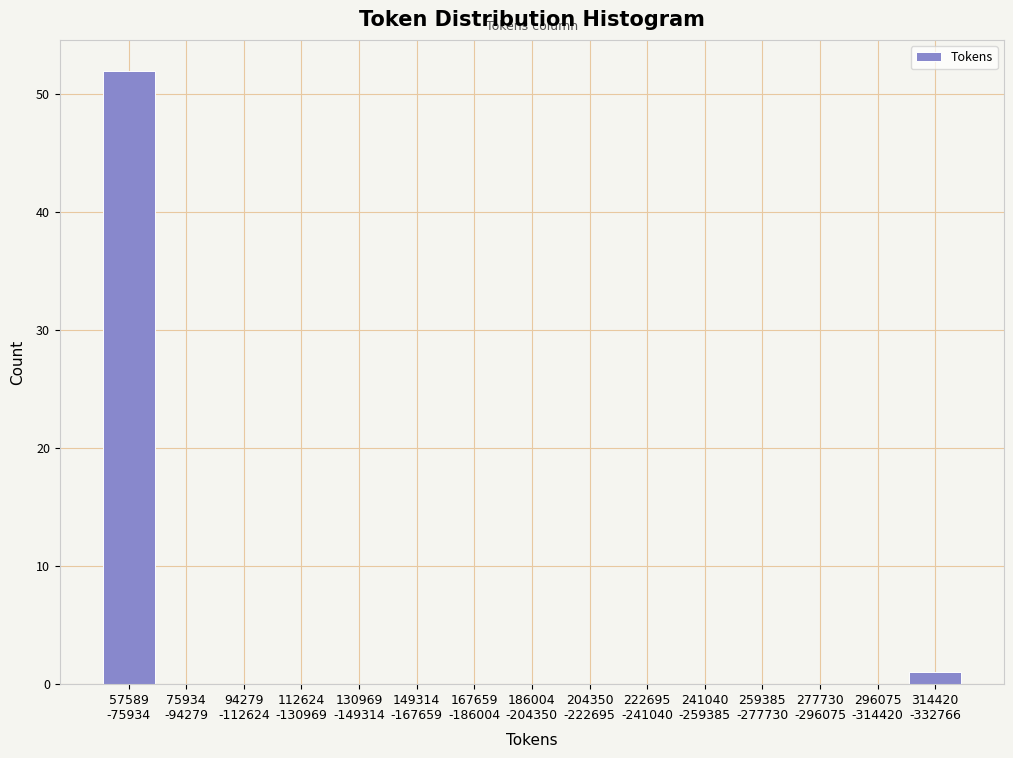

What is the maximum value shown in the chart?

52